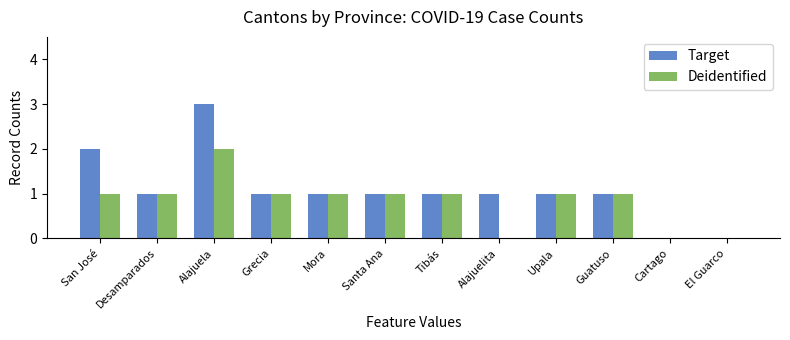

Which series has the largest range (max minus min)?

Target